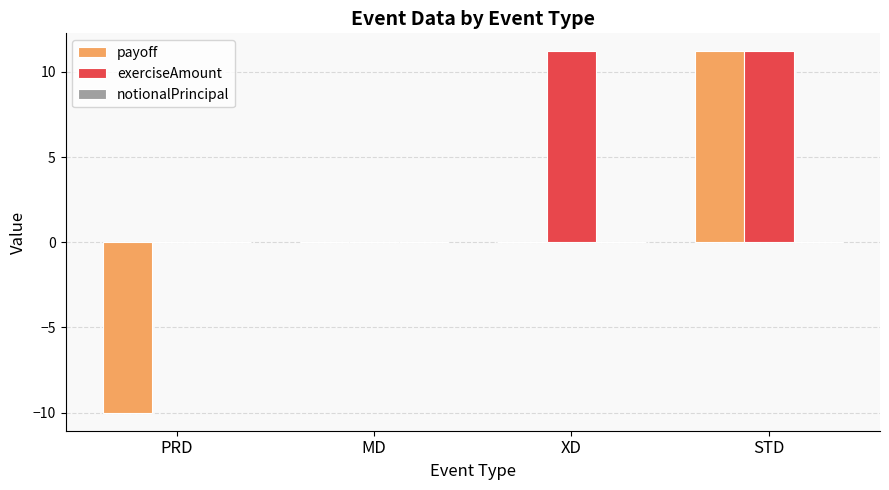

What is the maximum value shown in the chart?

11.2